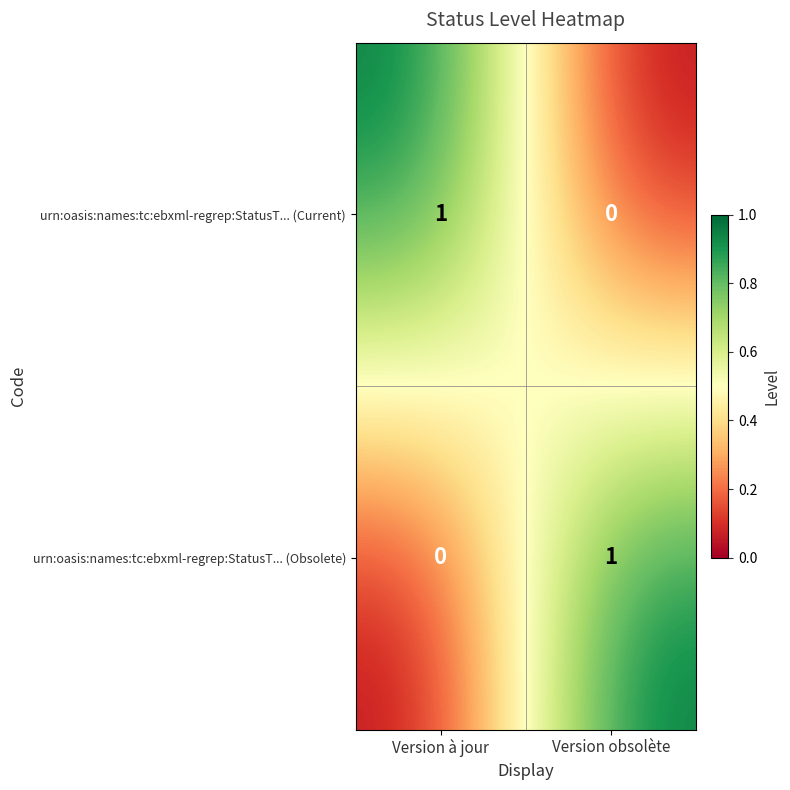

The urn:oasis:names:tc:ebxml-regrep:StatusT... (Current) series shows 0 at Version à jour. True or false?

False